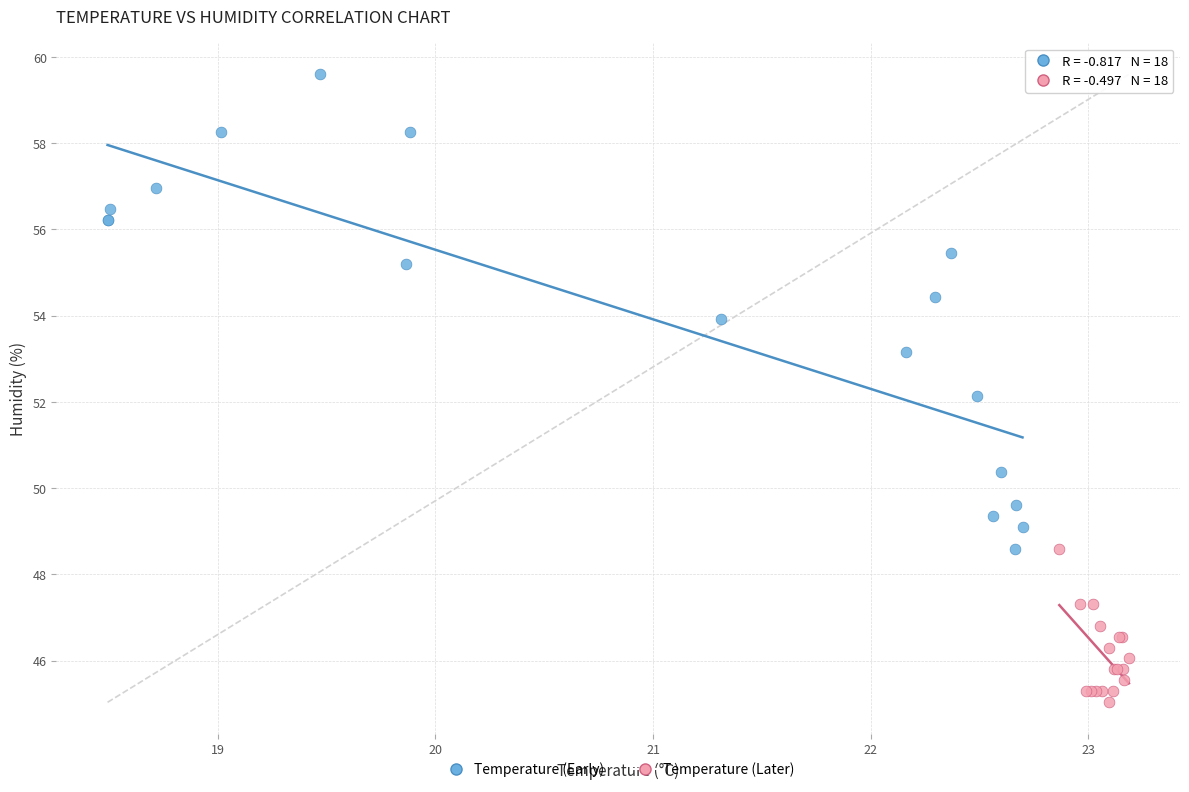

Which series contains the lowest Y value?

Temperature (Later)